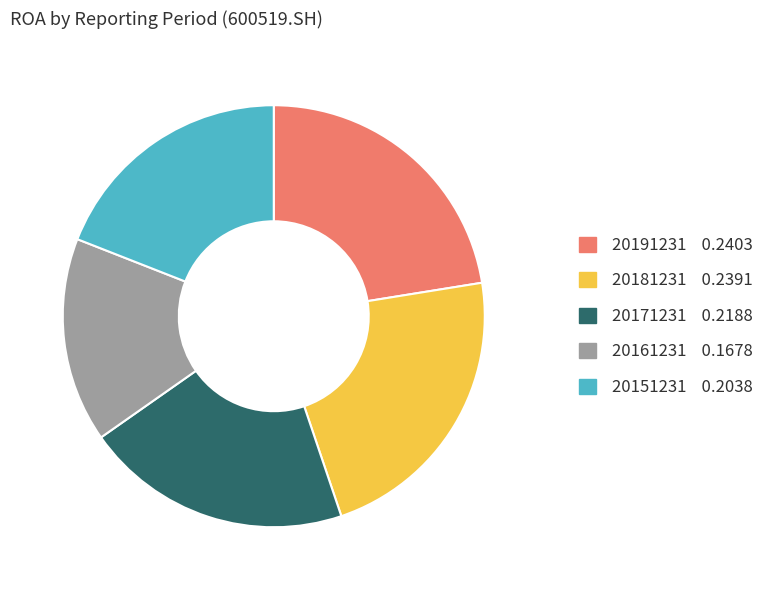

Is the sum of 20171231 and 20161231 greater than half?

No